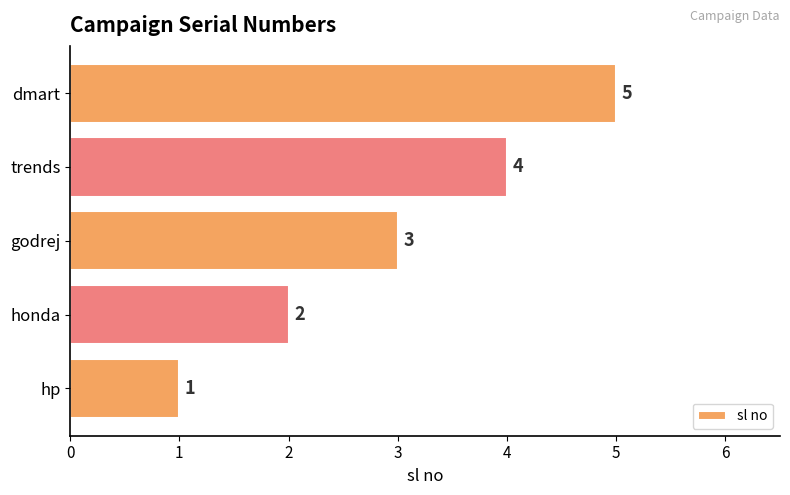

List the labels in order of value, largest first.

dmart, trends, godrej, honda, hp